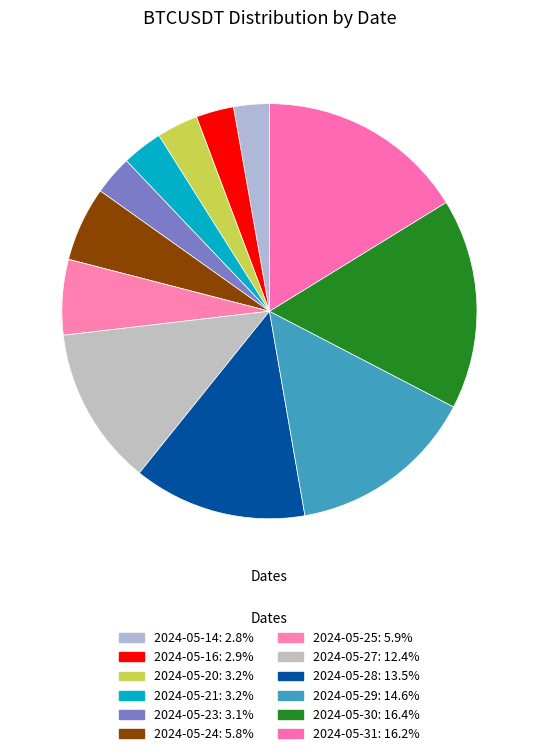

Is it true that 2024-05-30 is 24% of the pie?

False